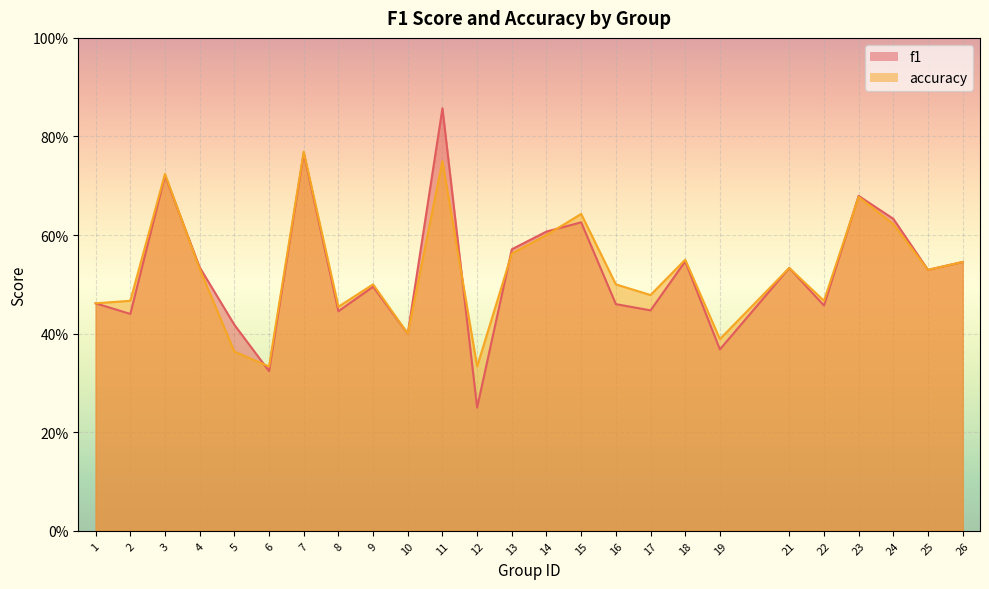

Which series has the widest spread of values?

f1